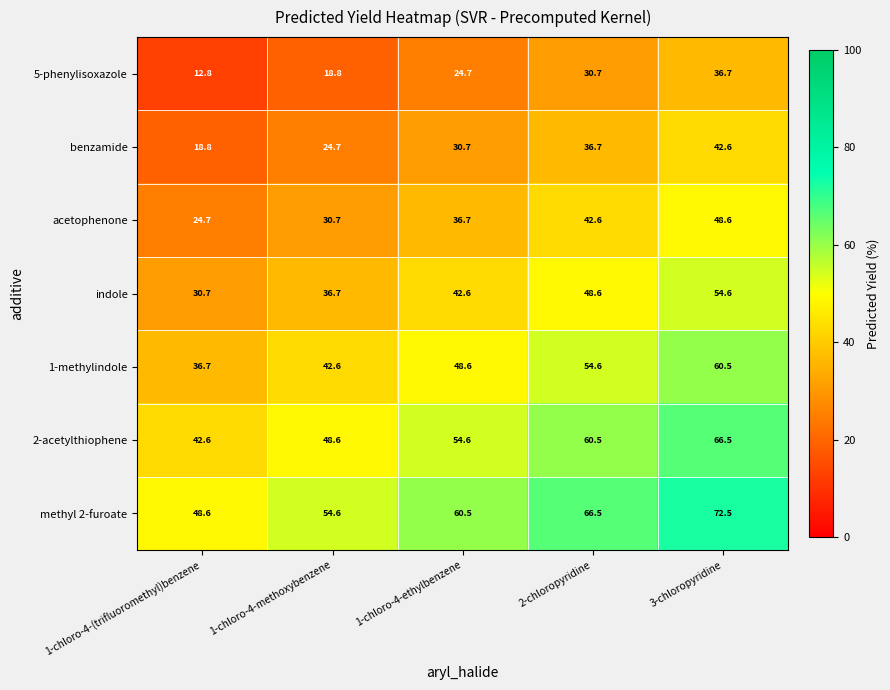

The 2-acetylthiophene series shows 93.6 at 3-chloropyridine. True or false?

False